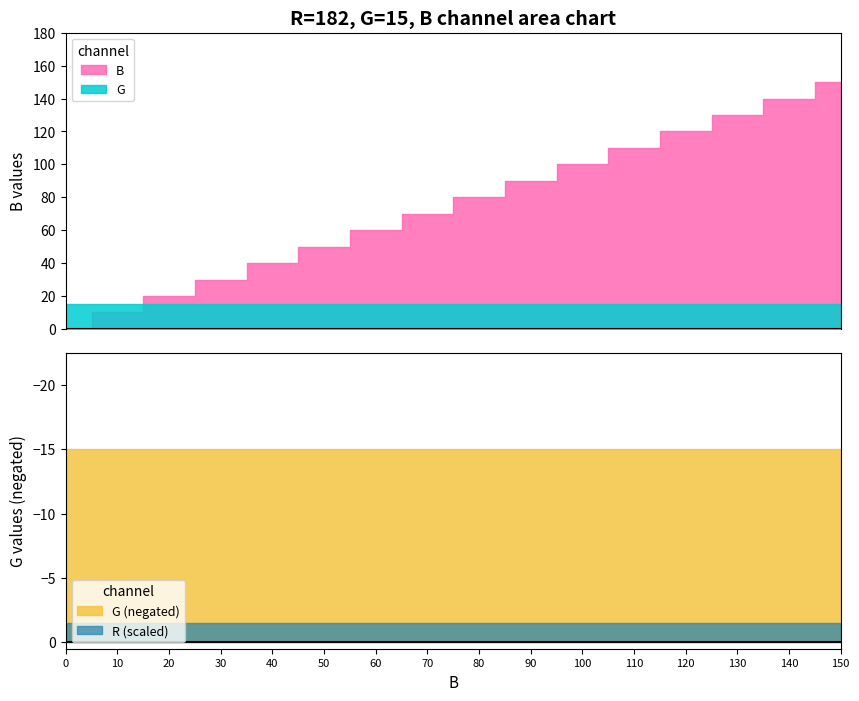

What is the approximate value of B at 110?

110